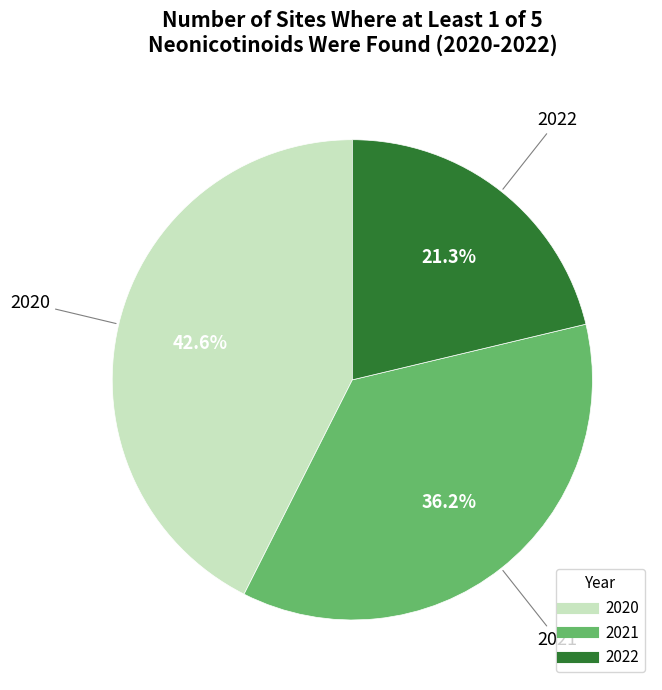

What percentage is NOT represented by 2020?

57.4%